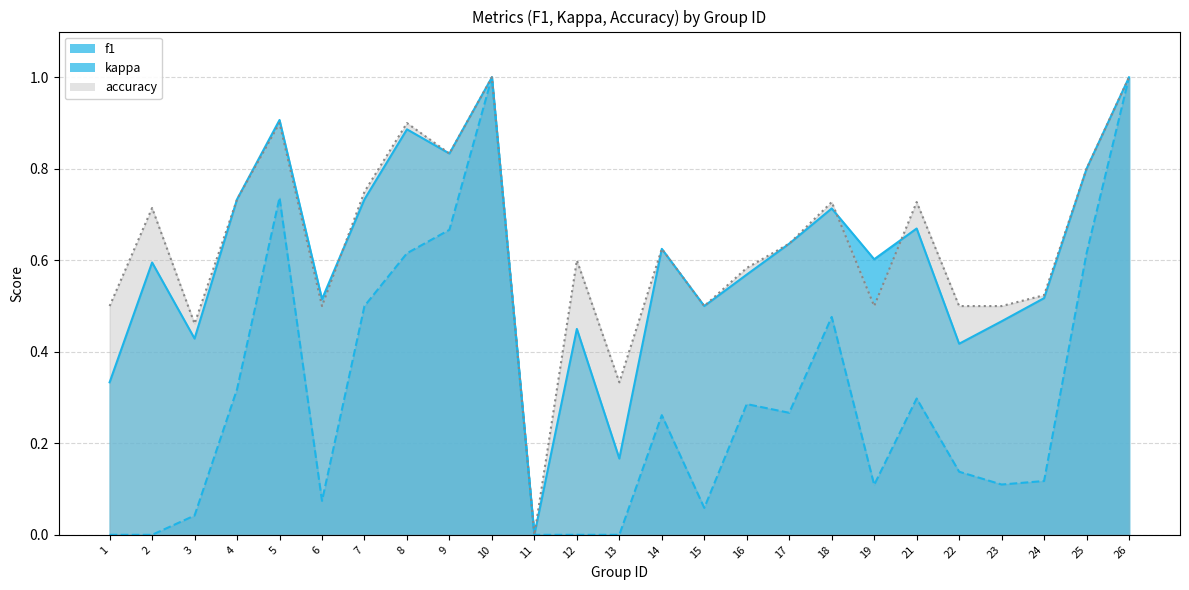

Which series has the largest total across all categories?

accuracy_line